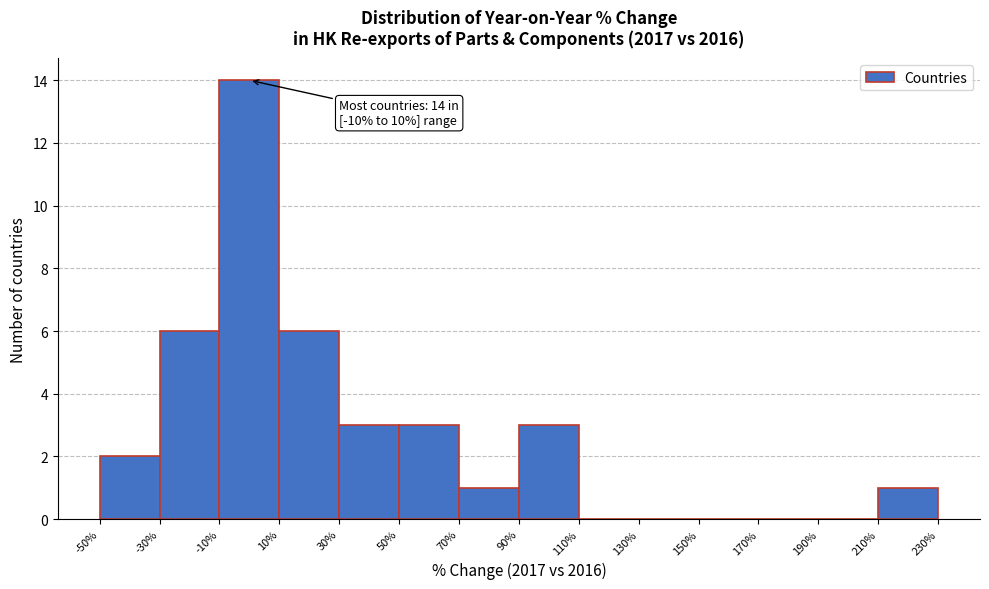

Over which range of the x-axis is the bar tallest?

-10% to 10%